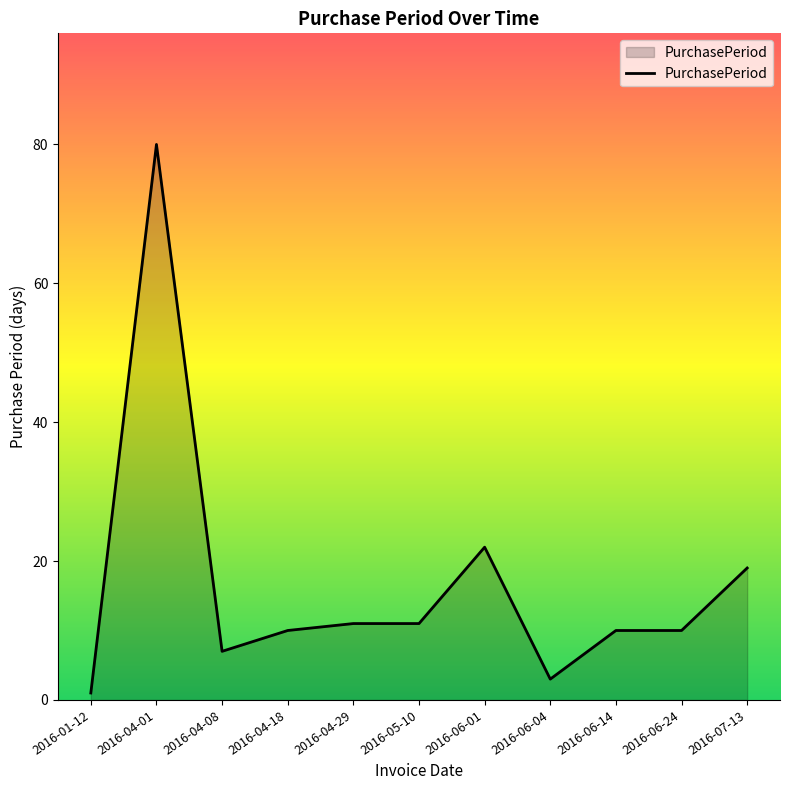

Reading right to left, extract all data points from this chart.

2016-07-13=19	2016-06-24=10	2016-06-14=10	2016-06-04=3	2016-06-01=22	2016-05-10=11	2016-04-29=11	2016-04-18=10	2016-04-08=7	2016-04-01=80	2016-01-12=1